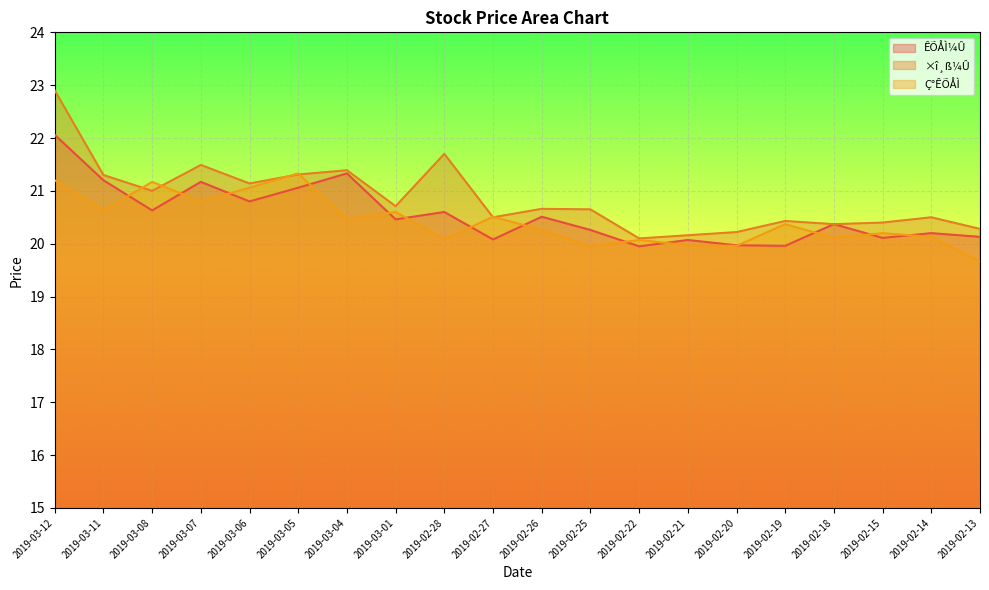

Reading left to right, what are all the values shown in this chart?

ÊÕÅÌ¼Û: 22.1	21.2	20.6	21.2	20.8	21.1	21.3	20.5	20.6	20.1	20.5	20.3	19.9	20.1	20.0	20.0	20.4	20.1	20.2	20.1
×î¸ß¼Û: 22.9	21.3	21.0	21.5	21.1	21.3	21.4	20.7	21.7	20.5	20.7	20.6	20.1	20.2	20.2	20.4	20.4	20.4	20.5	20.3
Ç°ÊÕÅÌ: 21.2	20.6	21.2	20.8	21.1	21.3	20.5	20.6	20.1	20.5	20.3	19.9	20.1	20.0	20.0	20.4	20.1	20.2	20.1	19.7